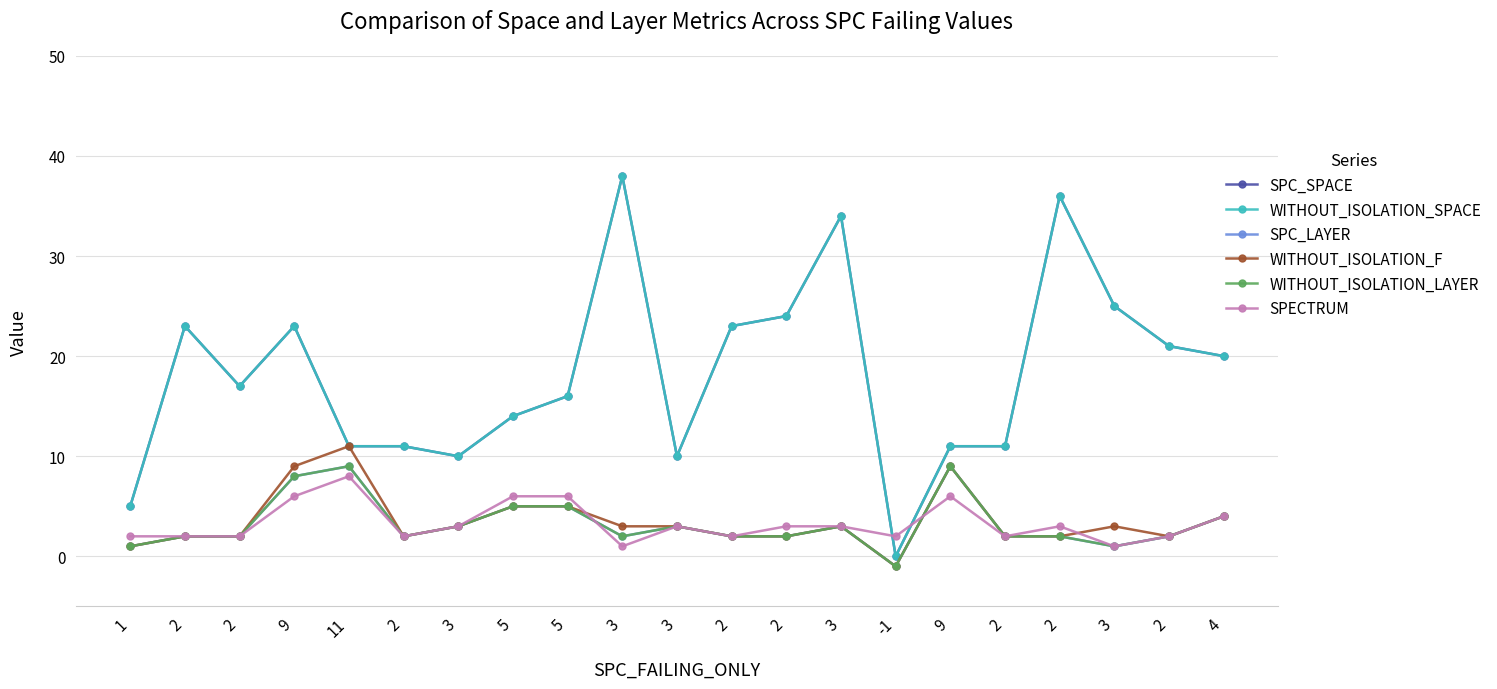

How many data points does each series have?

21